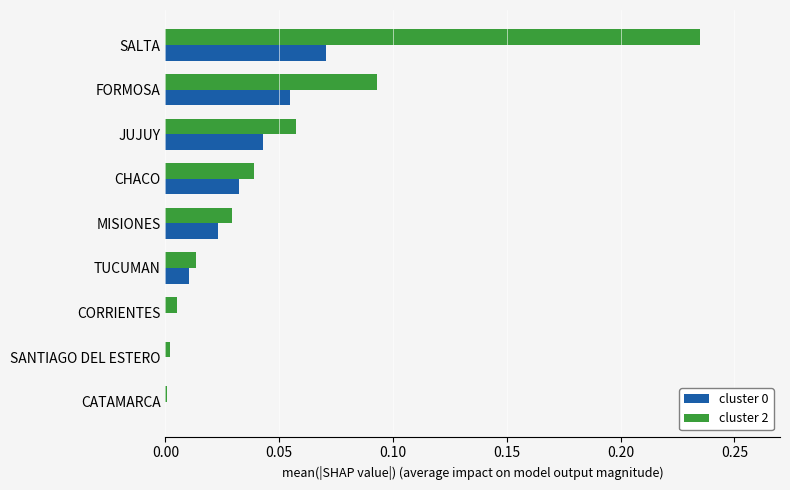

True or false: cluster 2 has a value of 0.0 at CHACO.

True